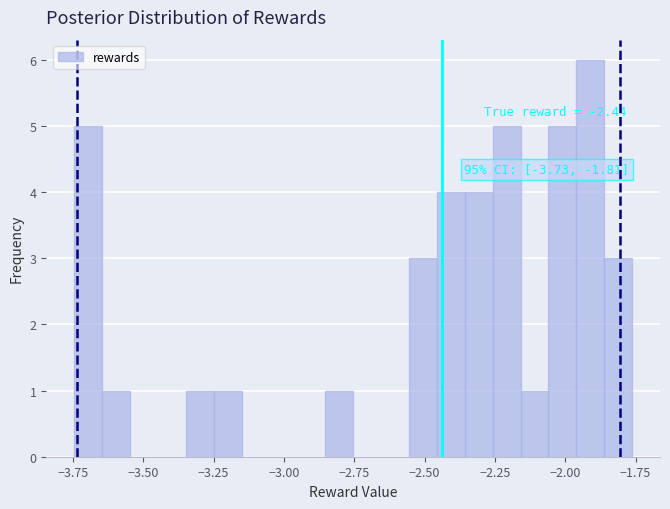

Read against the x-axis, roughly where is the centre of the tallest bar?

-1.90